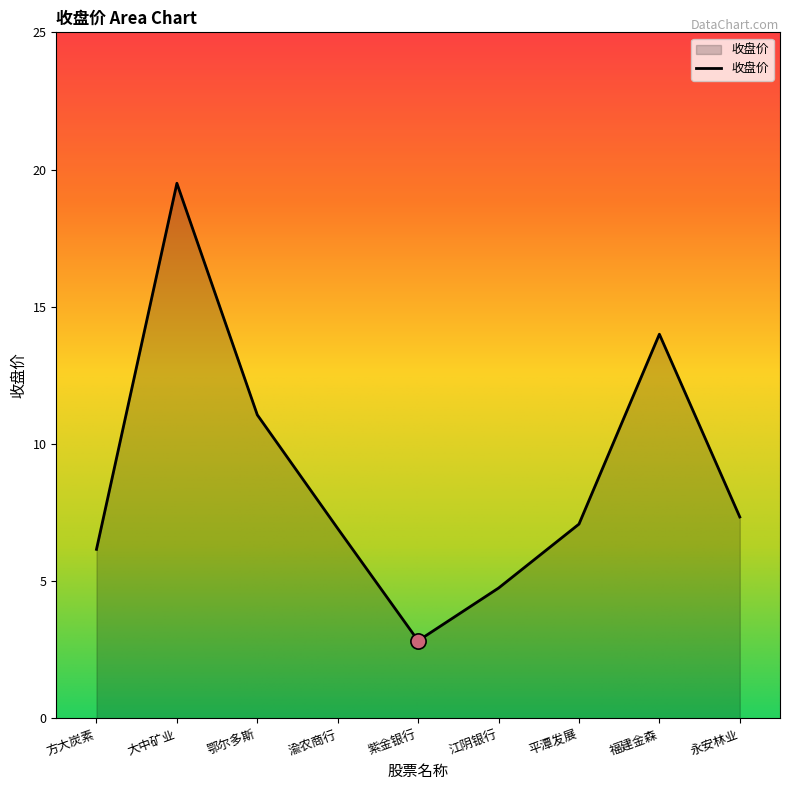

Approximately how many times larger is the value at 福建金森 compared to 江阴银行?

2.9